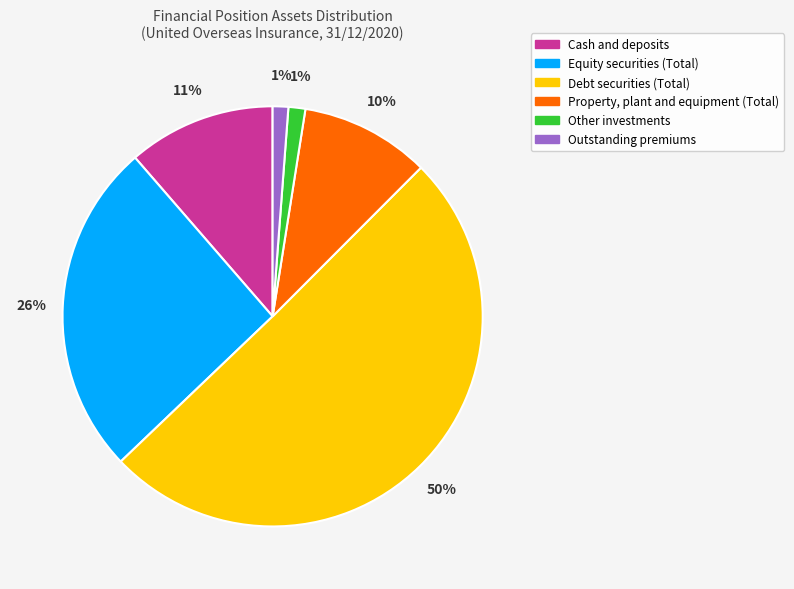

Count the number of slices in the pie.

6